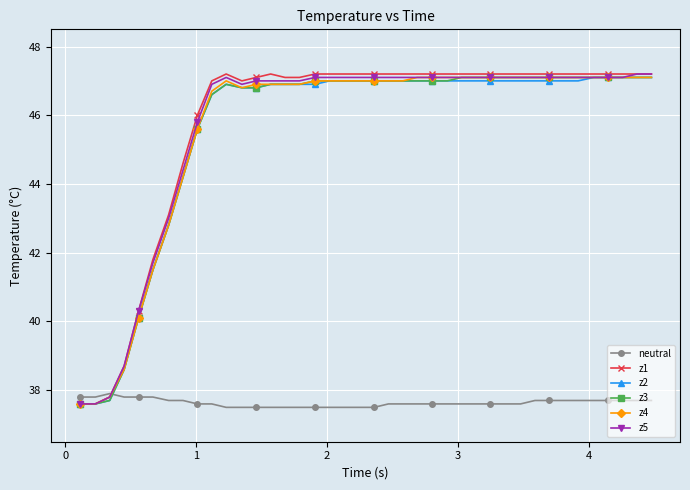

What is the value of the z1 point at the 29th from the left?

47.2